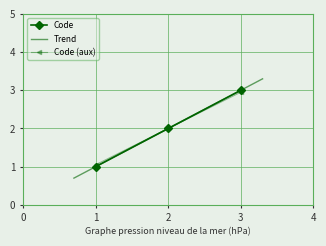

What is the average value?

2